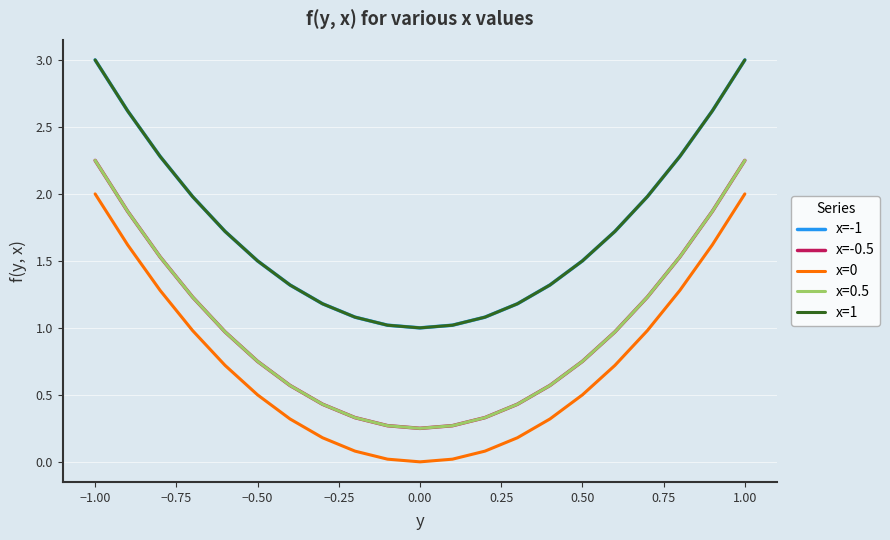

Does the chart display data point markers on the line(s)?

No